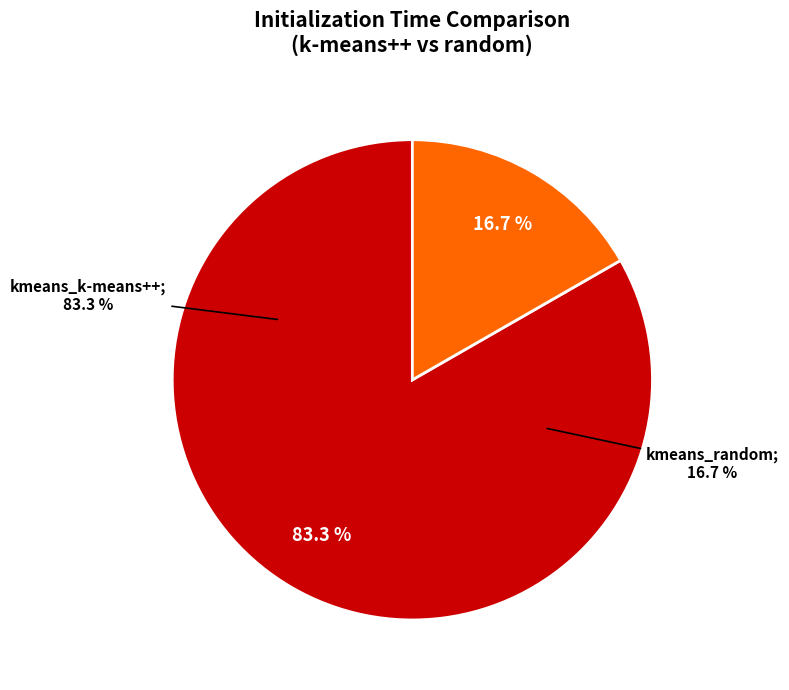

How many slices are in this pie chart?

2